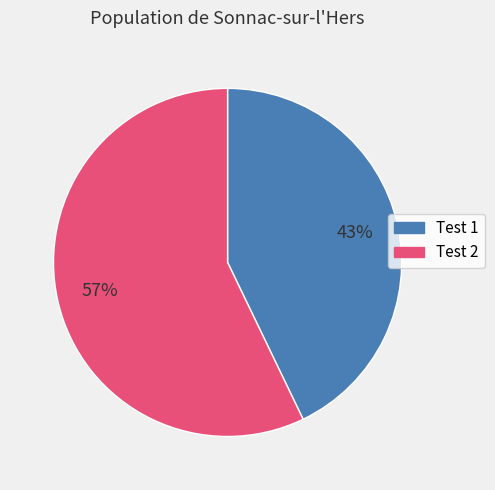

How many slices are in this pie chart?

2